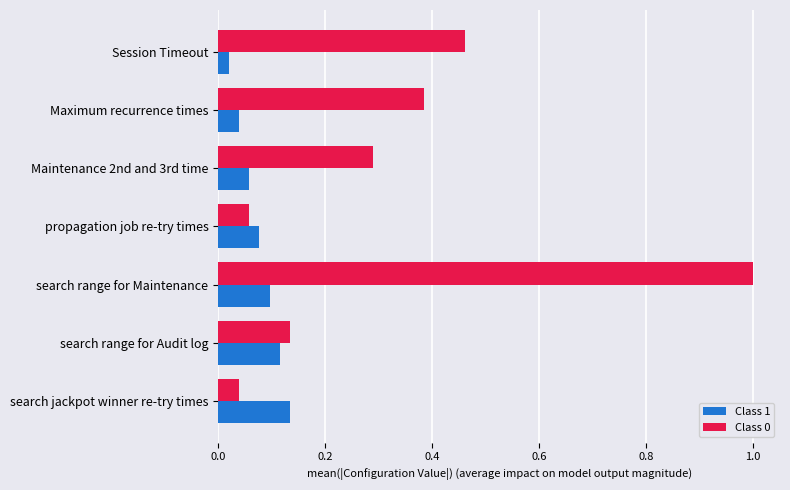

How many data points does each series have?

7